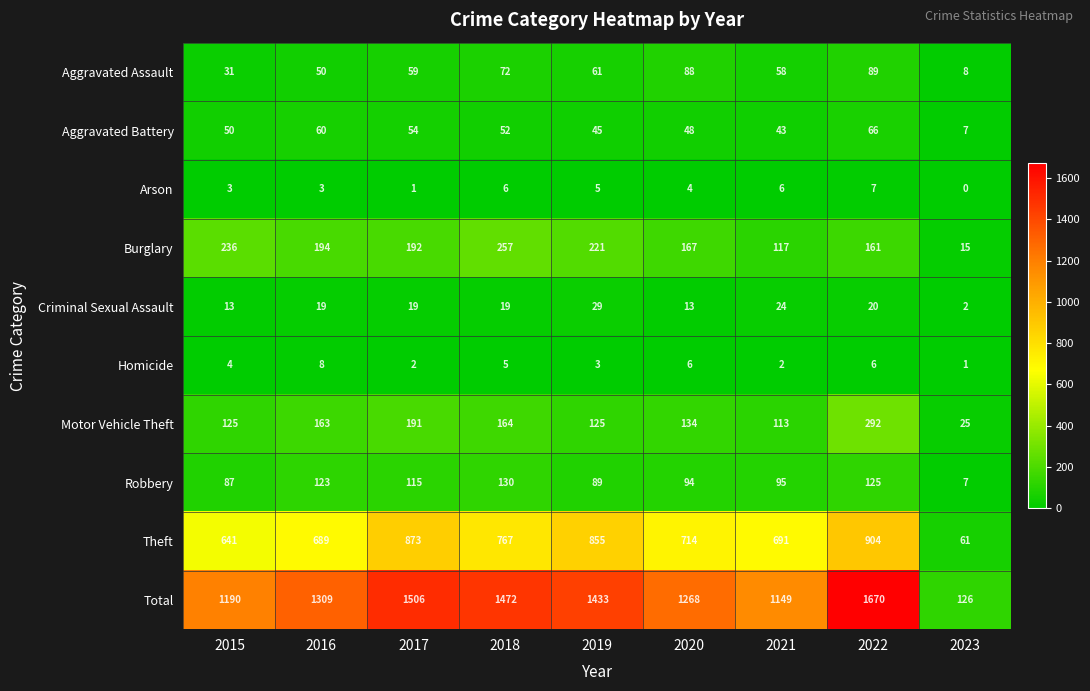

Which category has the highest value across all series?

2022